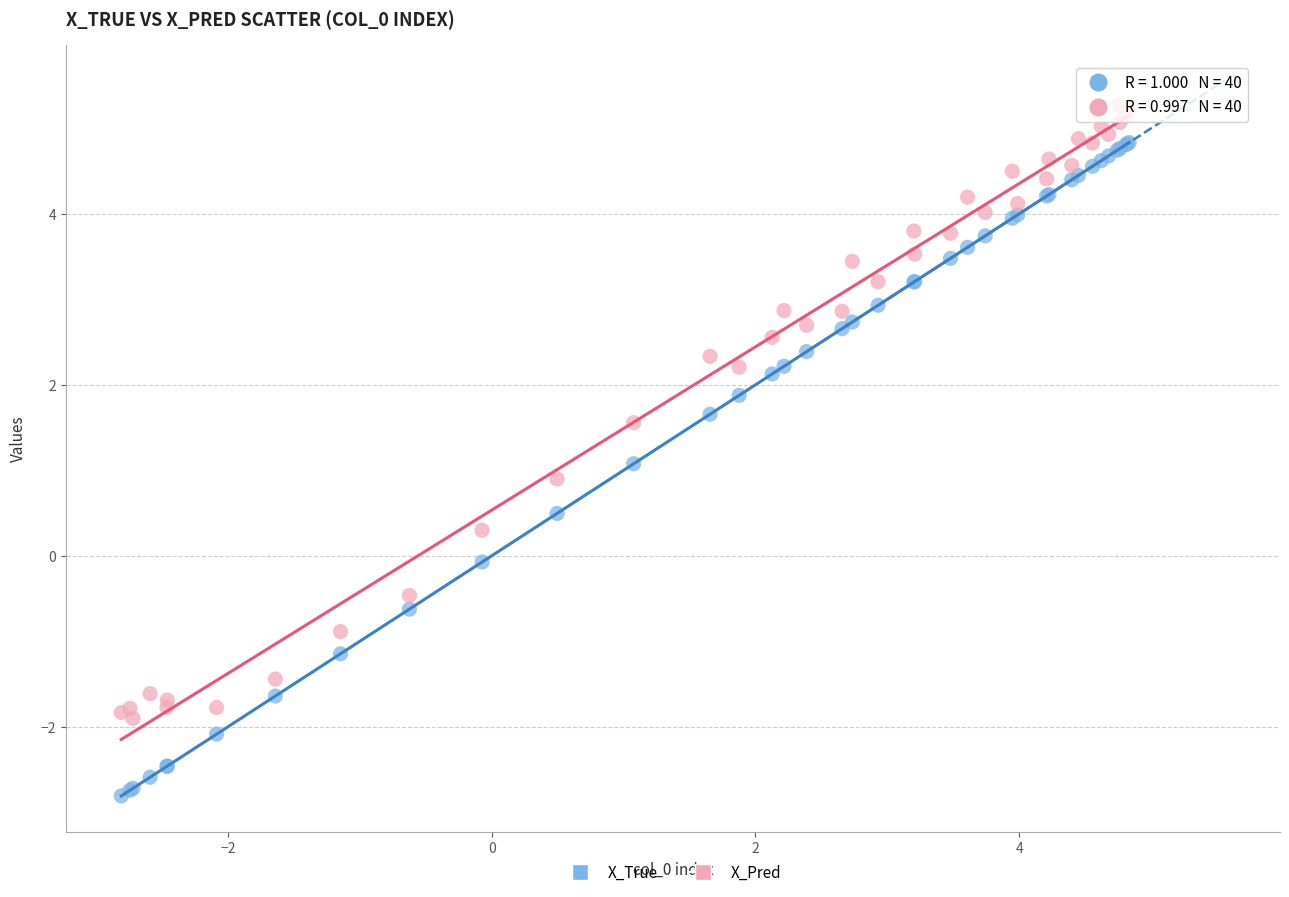

Which series reaches the maximum Y coordinate?

X_Pred